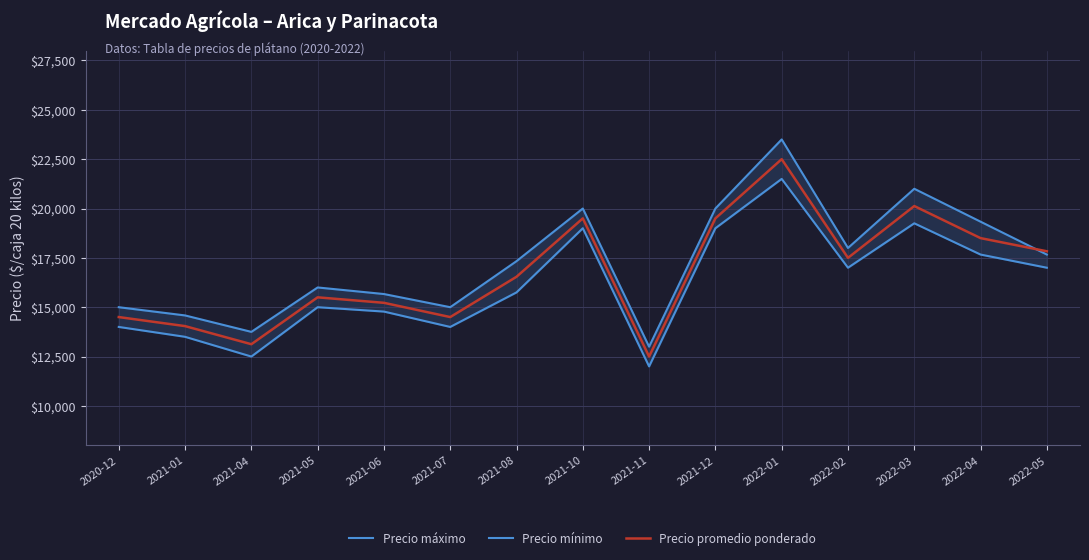

What is the sum of all Precio máximo values?

259833